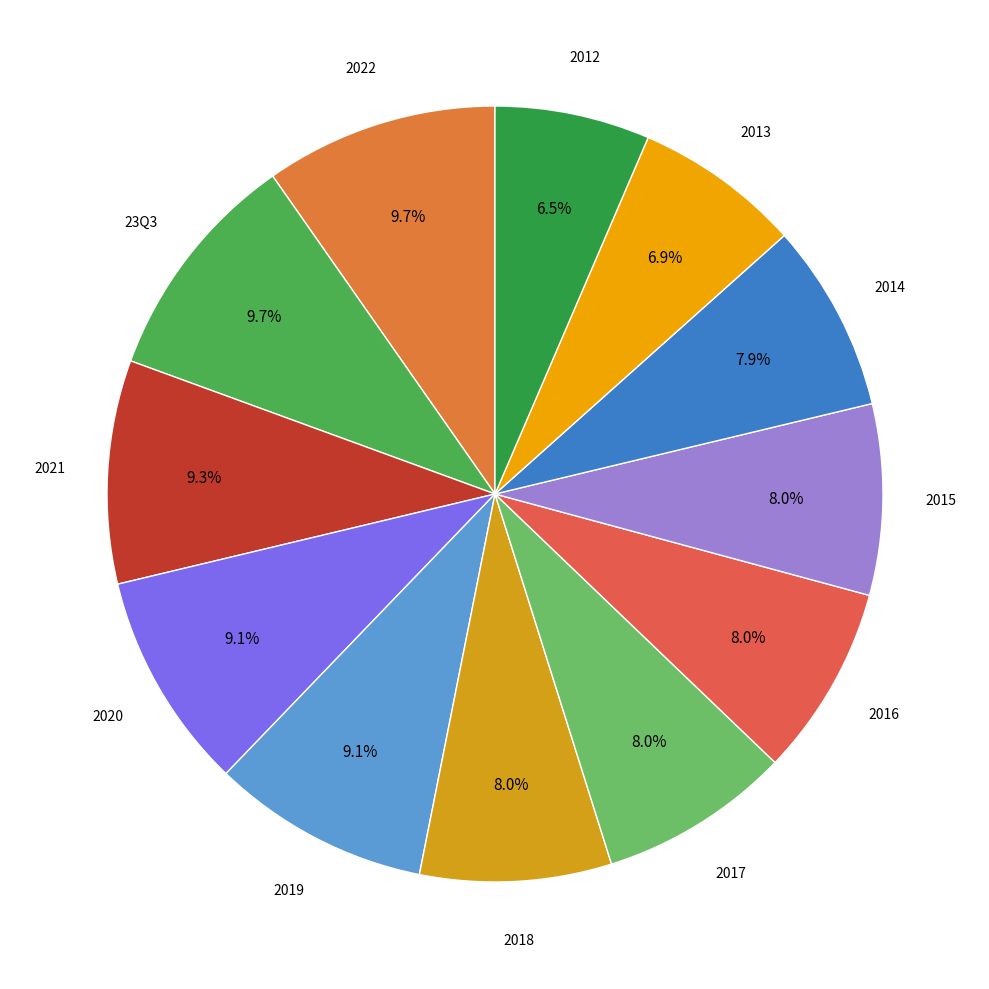

Which has a higher value, 23Q3 or 2012?

23Q3